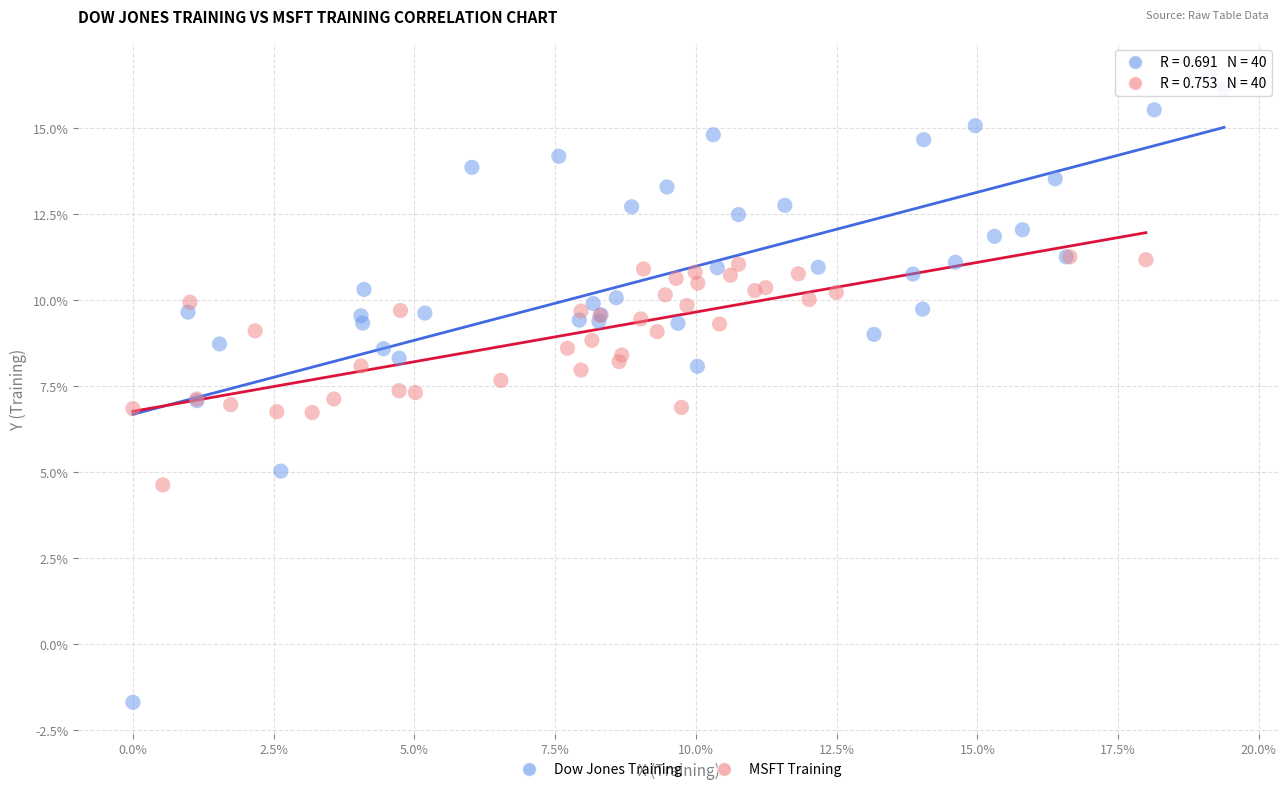

Which series contains the highest Y value?

Dow Jones Training